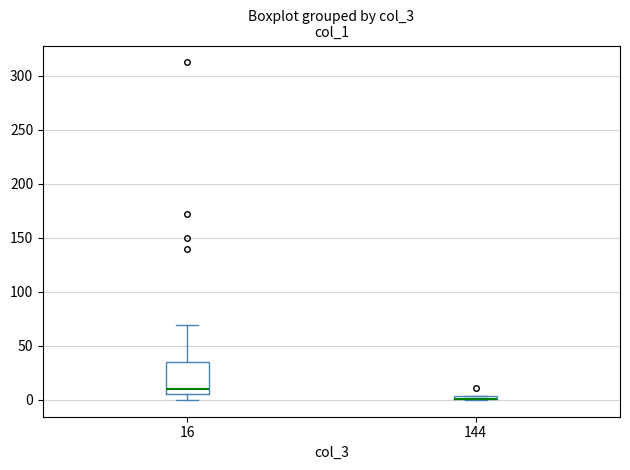

Where is the upper edge of the box at x = 144 on the y-axis? The values are not printed on the chart, so give them approximately, as read against the axis.

5